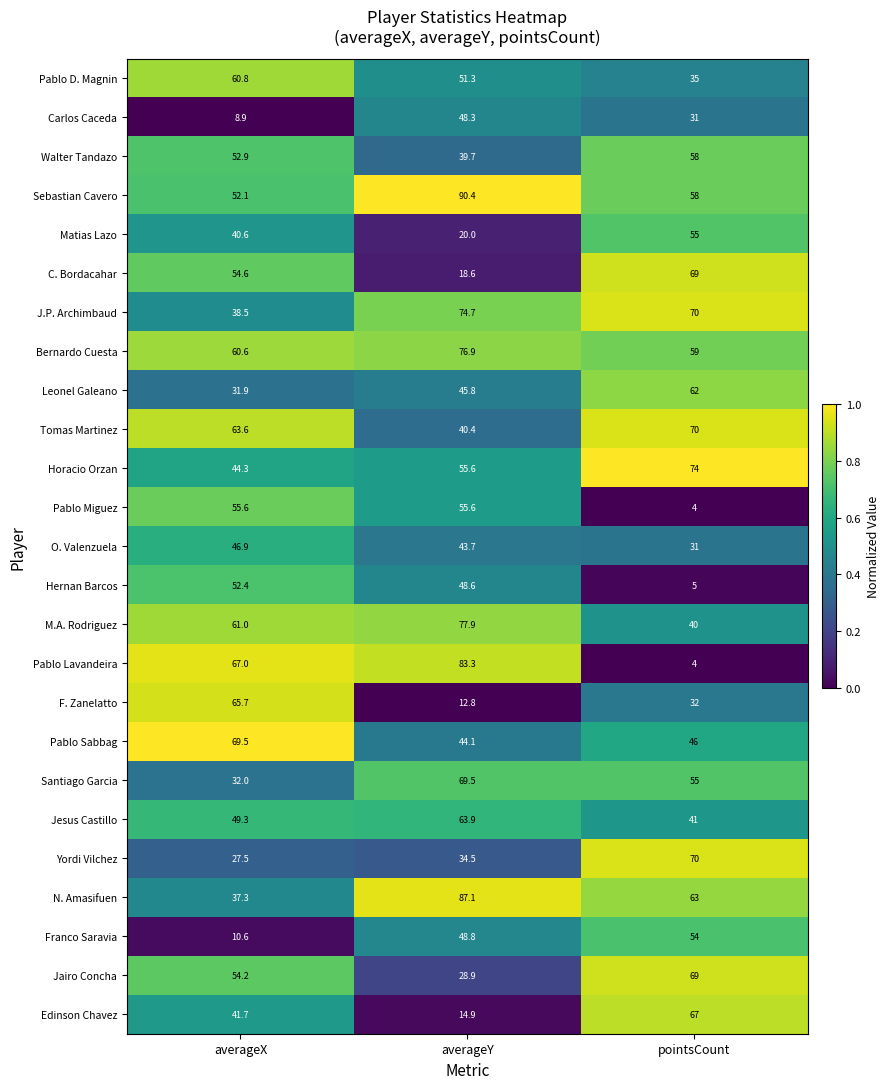

What is the total value across all series at pointsCount?

1222.0